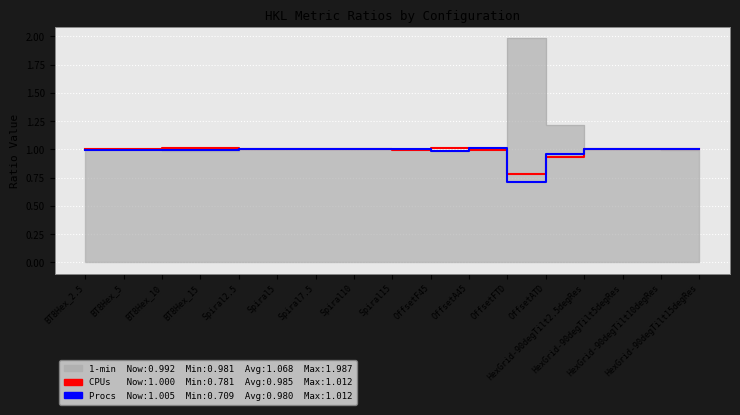

Is it true that CPUs equals 1.4 at BT8Hex_2.5?

False